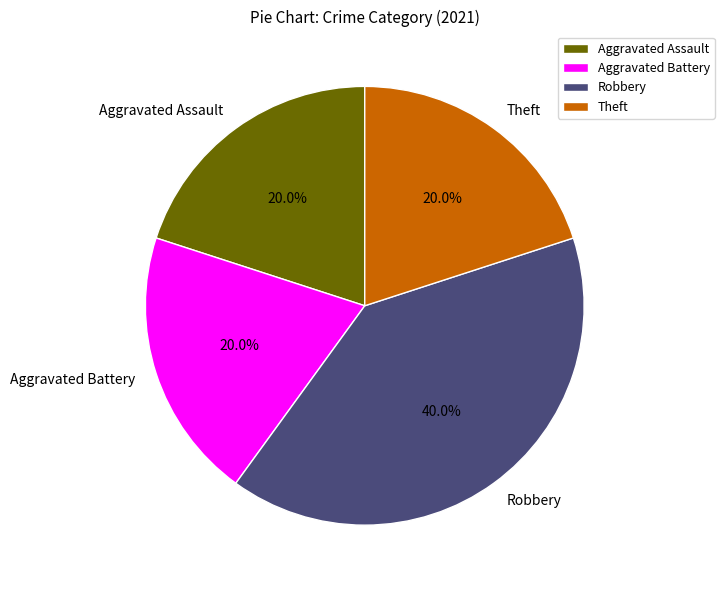

What is the largest slice in the pie chart?

Robbery